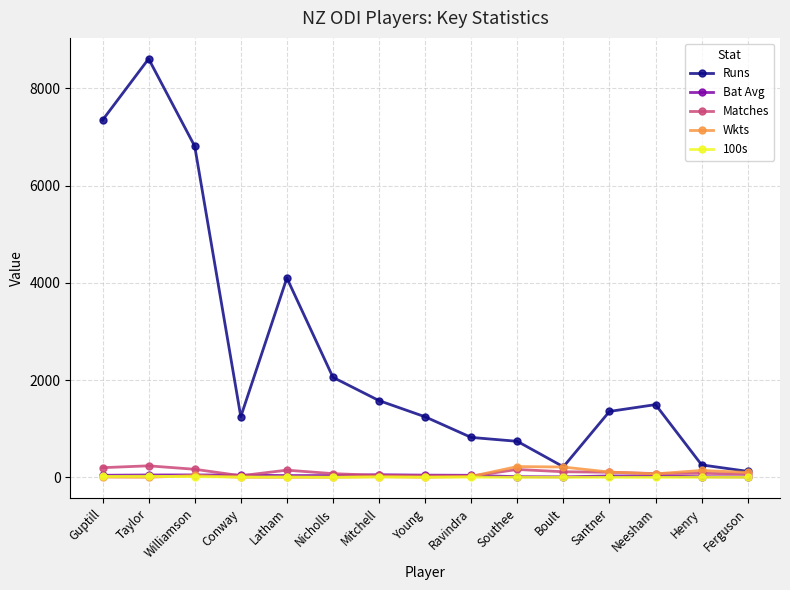

What is the label of the 3rd point from the right?

Neesham